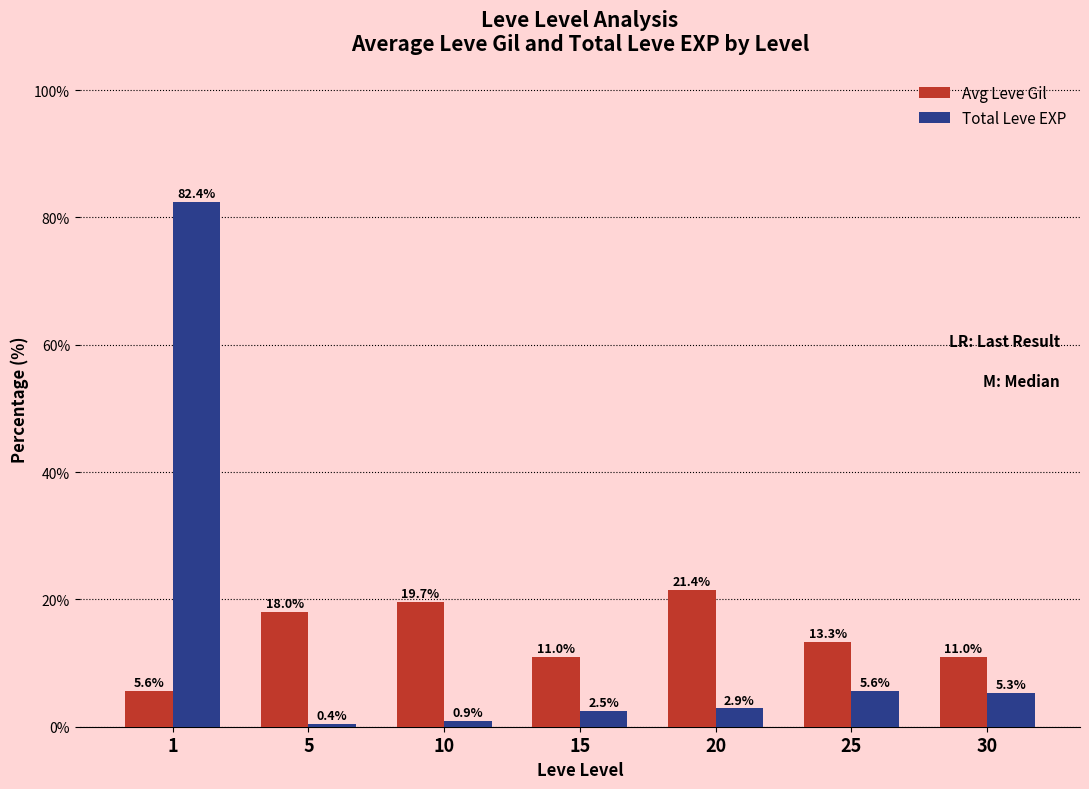

How many distinct data groups are displayed?

2